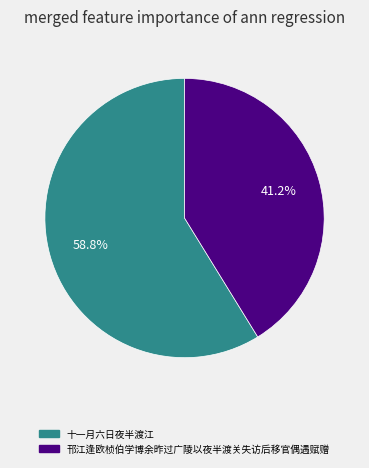

What is the smallest slice in the pie chart?

邗江逢欧桢伯学博余昨过广陵以夜半渡关失访后移官偶遇赋赠